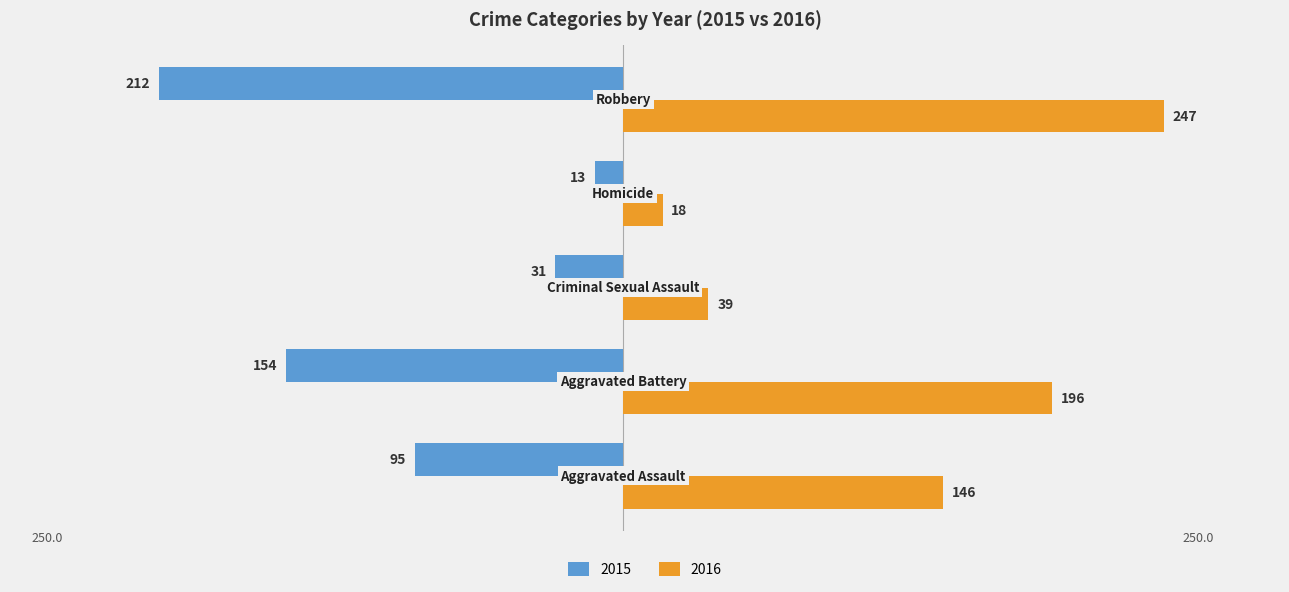

What are all the series names shown in the legend?

2015, 2016